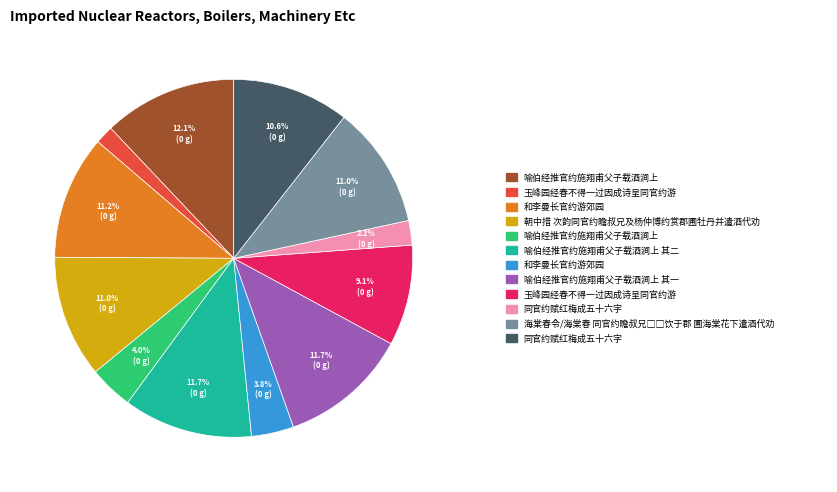

To the nearest percent, what is the average slice percentage?

8%